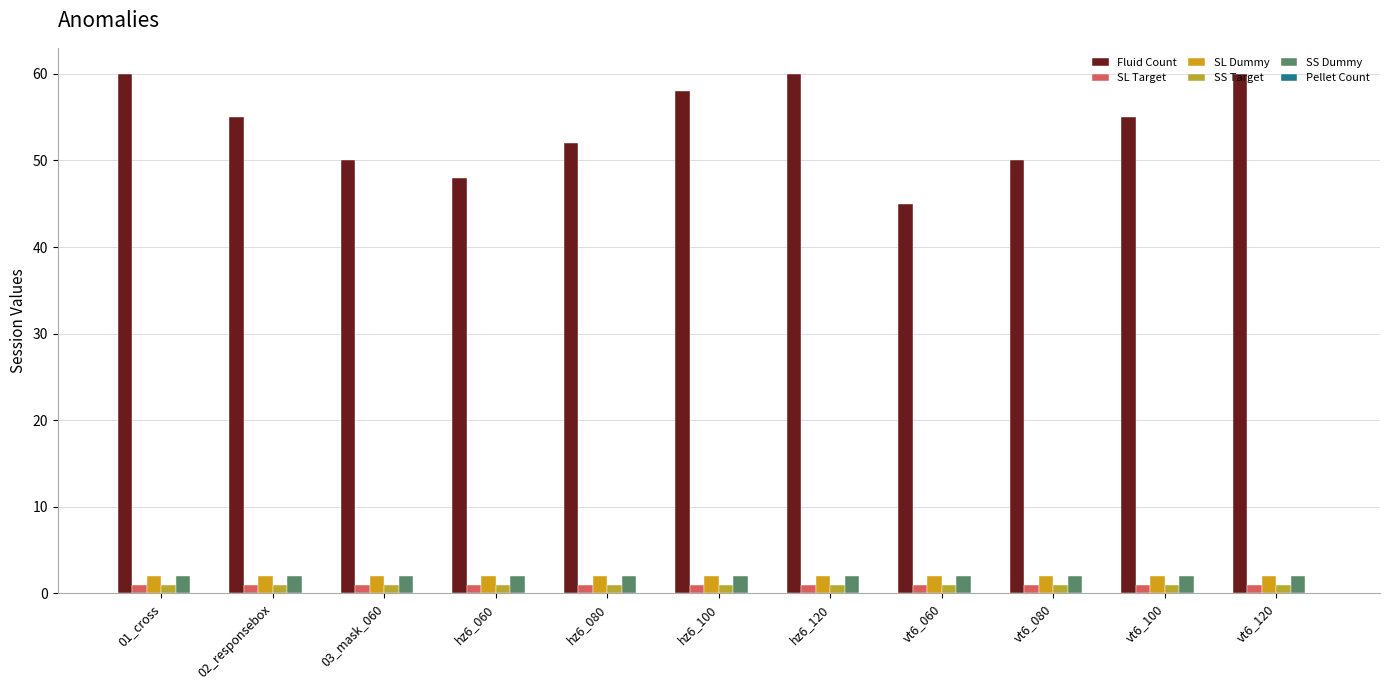

What position from the right is vt6_100?

2